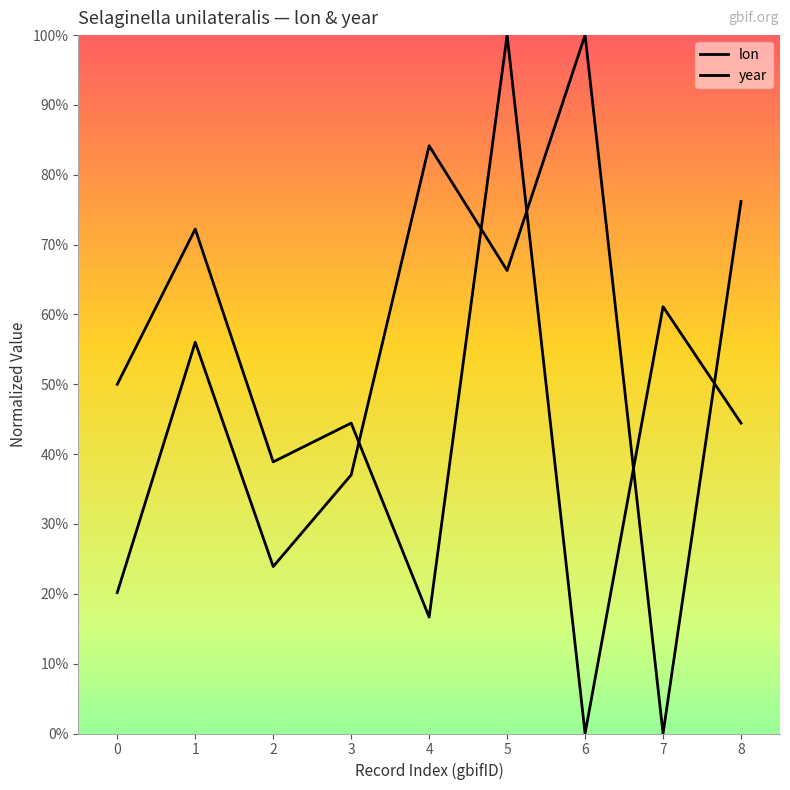

What is the spread (max minus min) of values at 8?

0.3